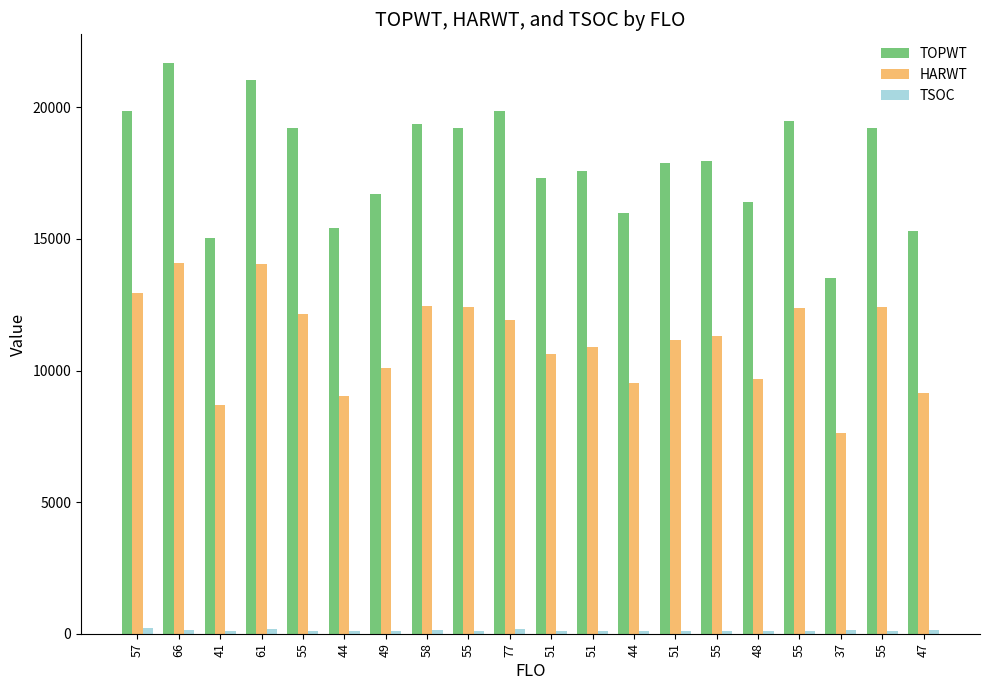

Rank the series by their average value, from highest to lowest.

TOPWT, HARWT, TSOC